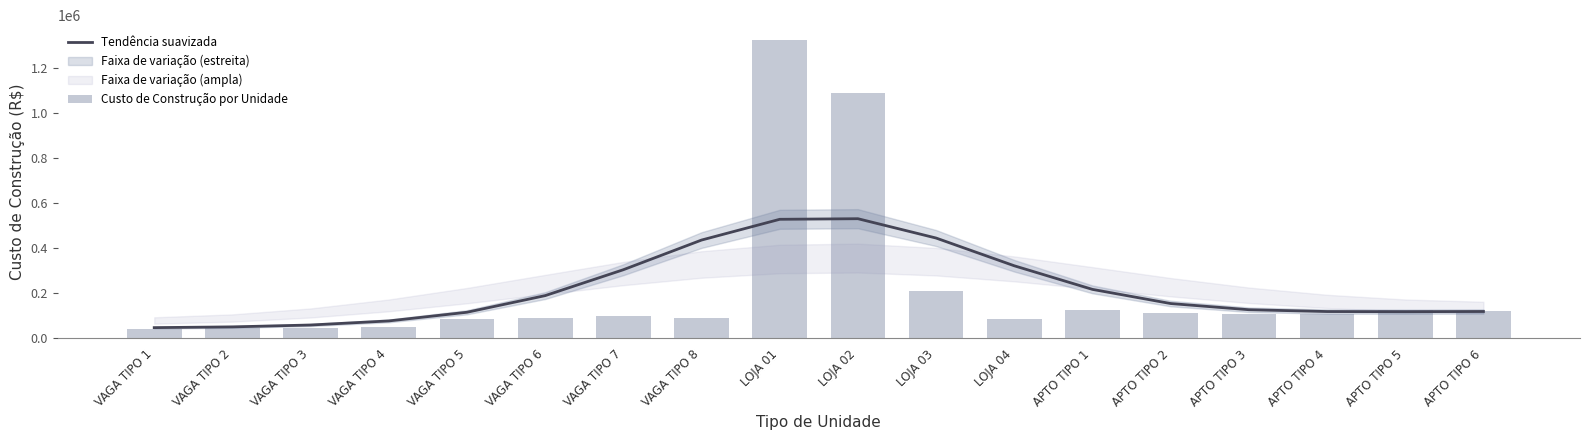

Which series has the largest range (max minus min)?

Custo de Construção por Unidade